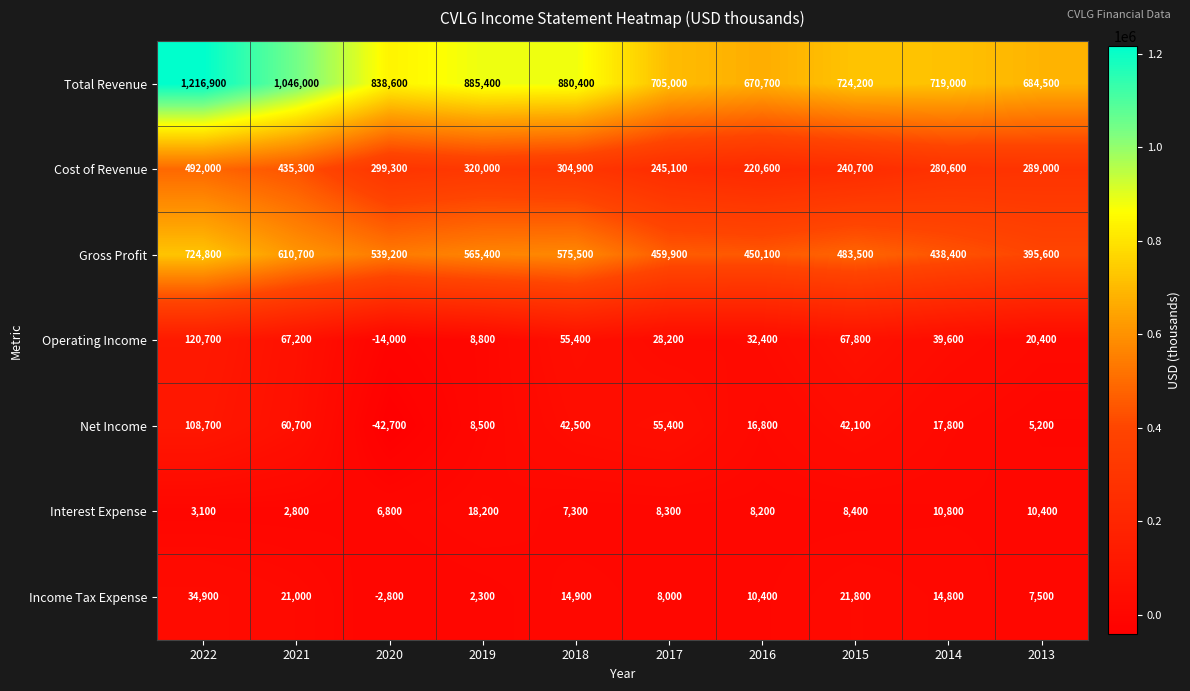

How many data points does each series have?

10